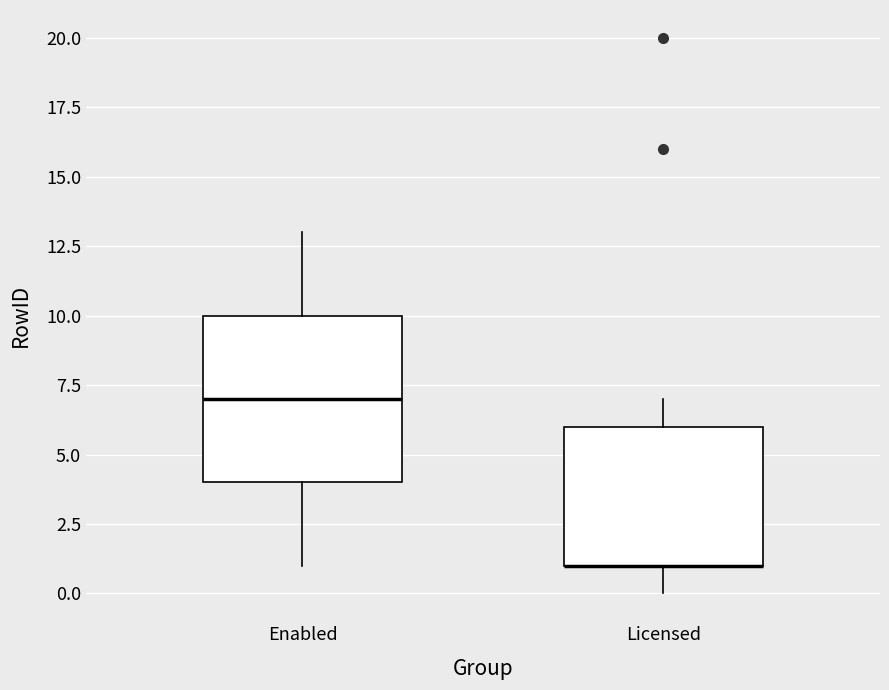

Where is the lower edge of the box for Enabled on the y-axis? The values are not printed on the chart, so give them approximately, as read against the axis.

4